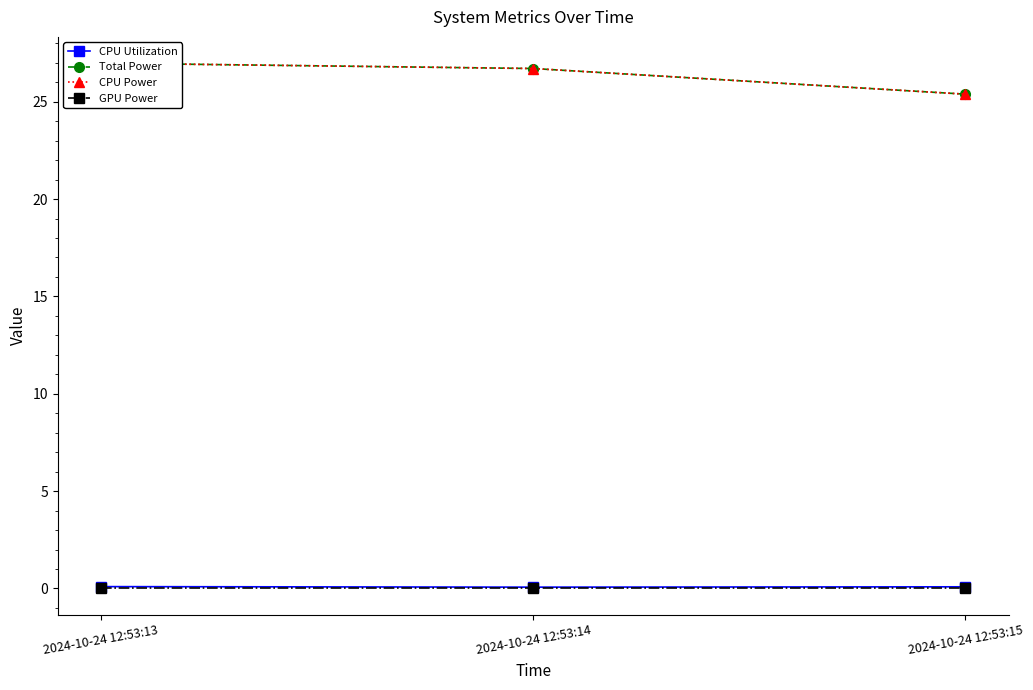

What is the difference between the maximum and minimum values in the CPU Power series?

1.6